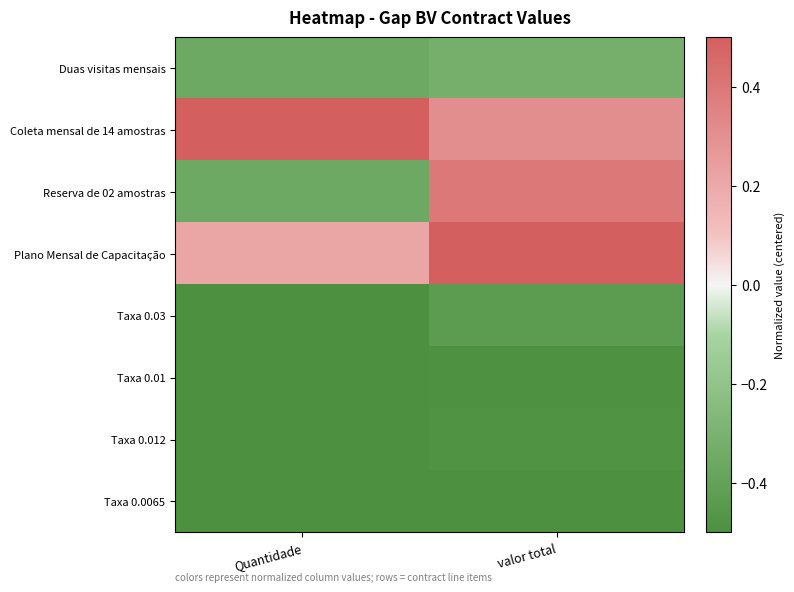

At how many categories does at least one series exceed 0?

2